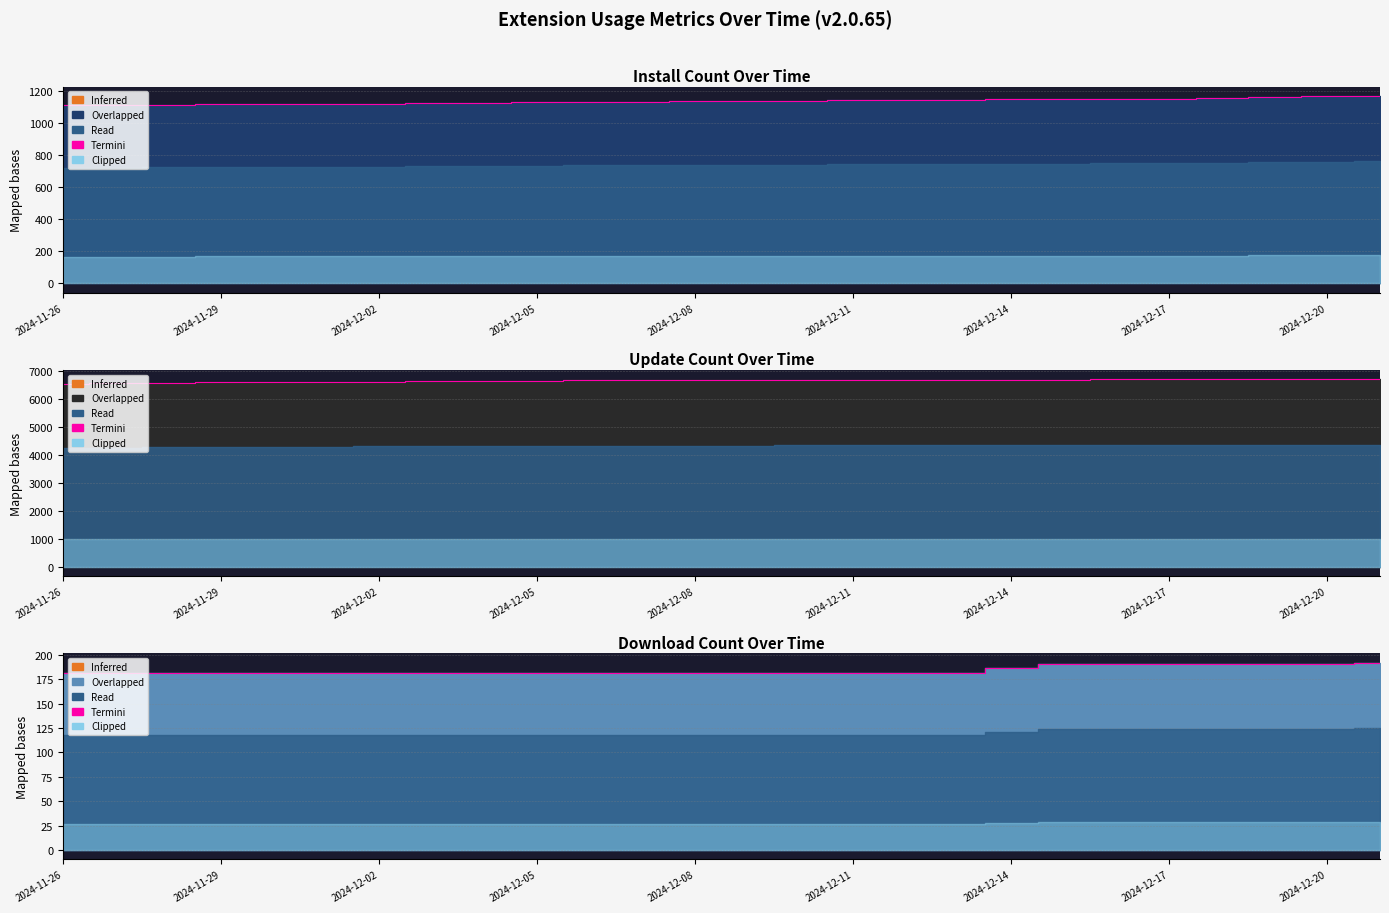

True or false: the data shows 289 at 13.

False